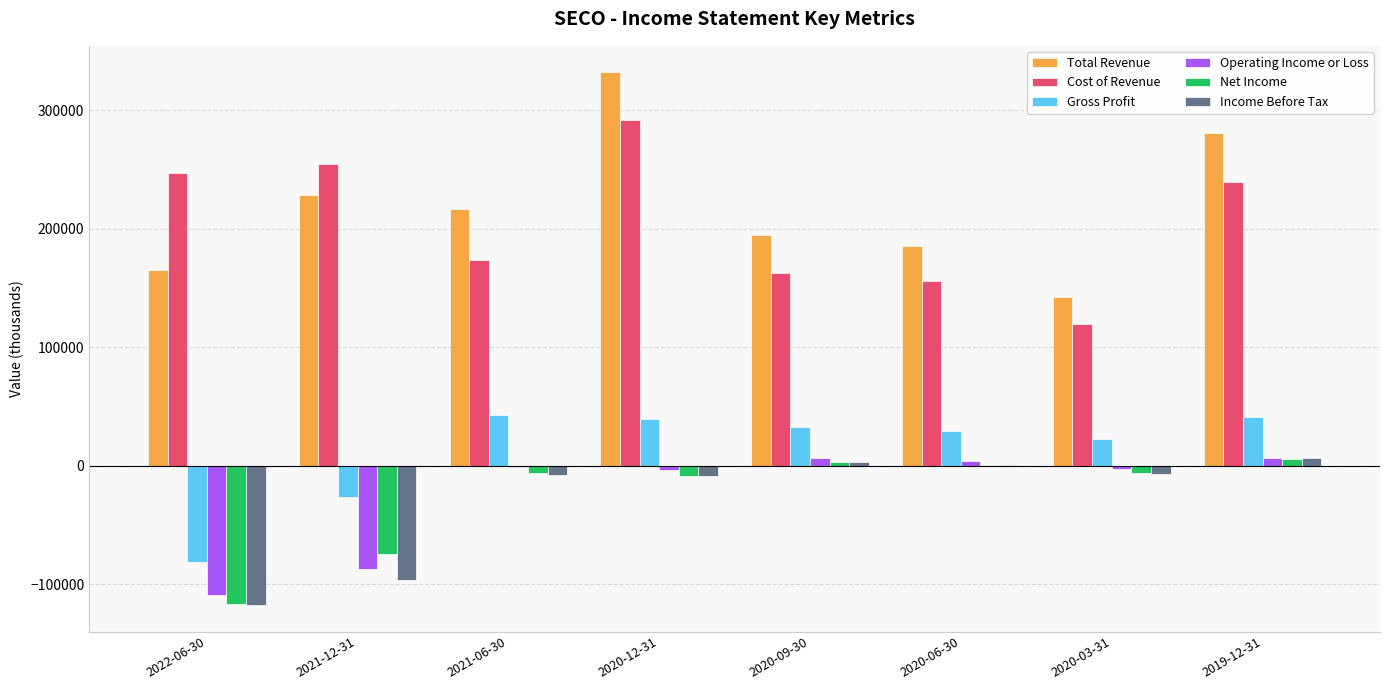

Where is Gross Profit nearest to the value -19150?

2021-12-31